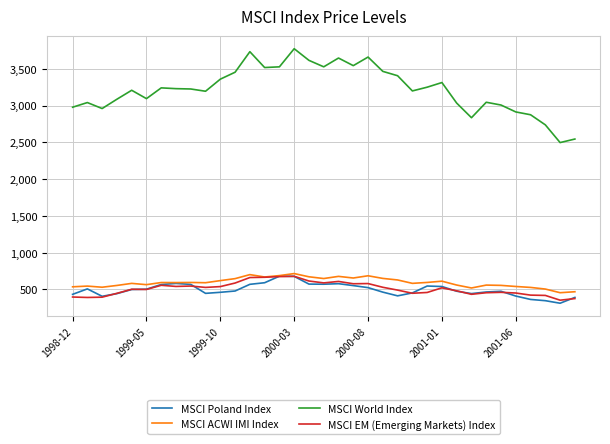

What is the highest value of the MSCI World Index series?

3772.7